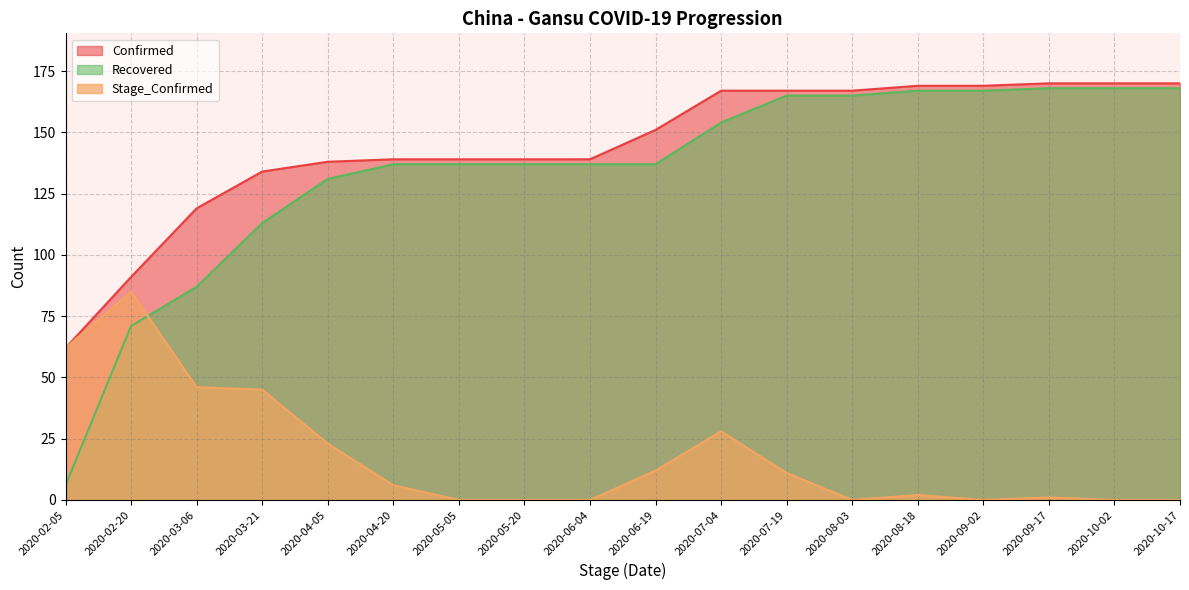

The Stage_Confirmed series shows 32 at 2020-04-05. True or false?

False